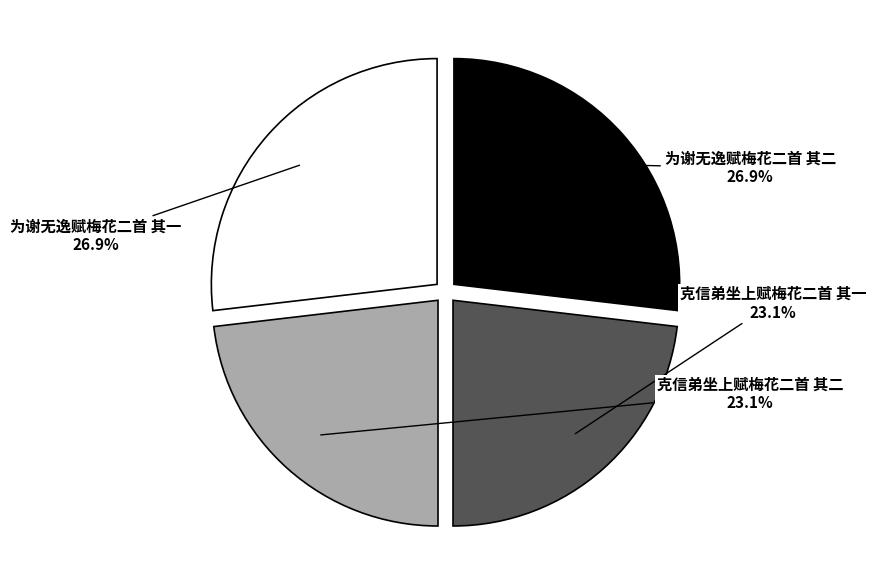

Count the number of slices in the pie.

4